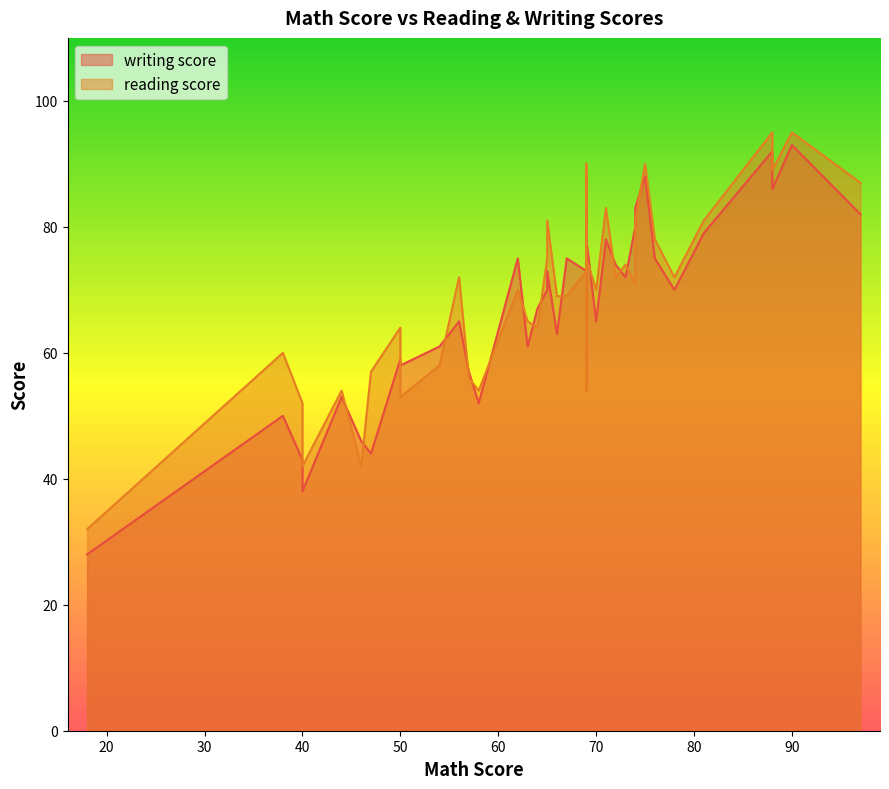

In reading score, how many points are higher than both neighbors (excluding endpoints)?

12